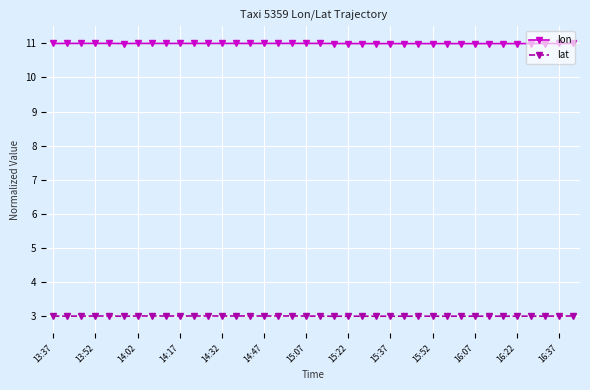

What is the minimum value for lon?

11.0